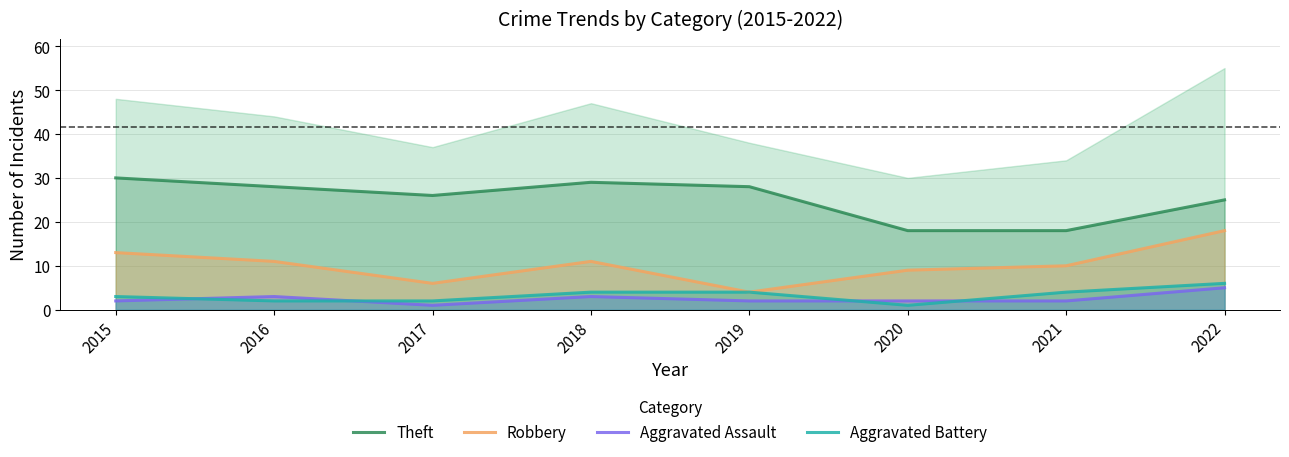

How many data points does each series have?

8